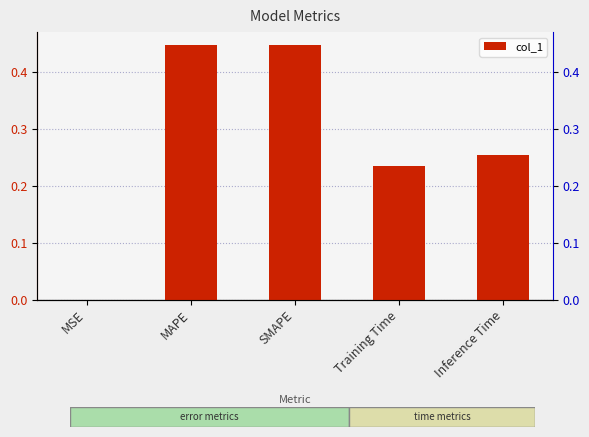

Reading left to right, extract all data points from this chart.

0.0	0.4	0.4	0.2	0.3